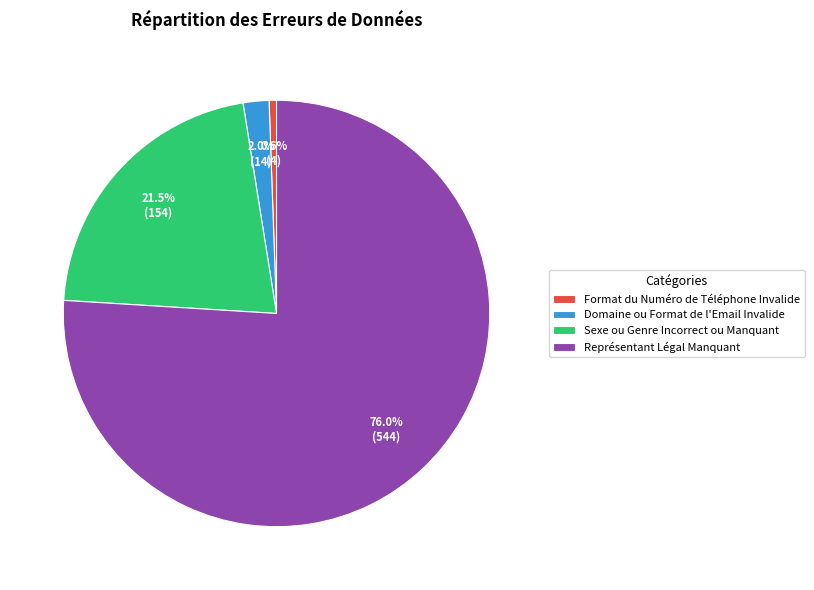

Approximately how many times larger is the value at Représentant Légal Manquant compared to Sexe ou Genre Incorrect ou Manquant?

3.5